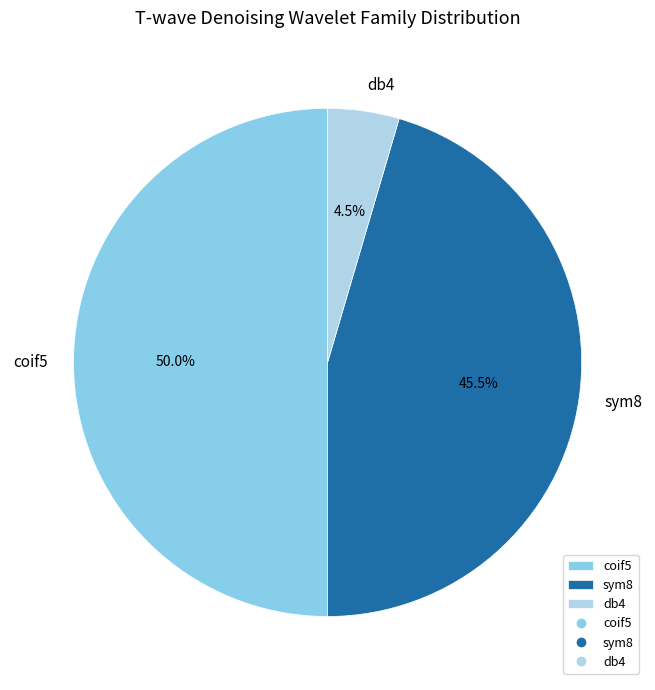

Count the number of slices in the pie.

3